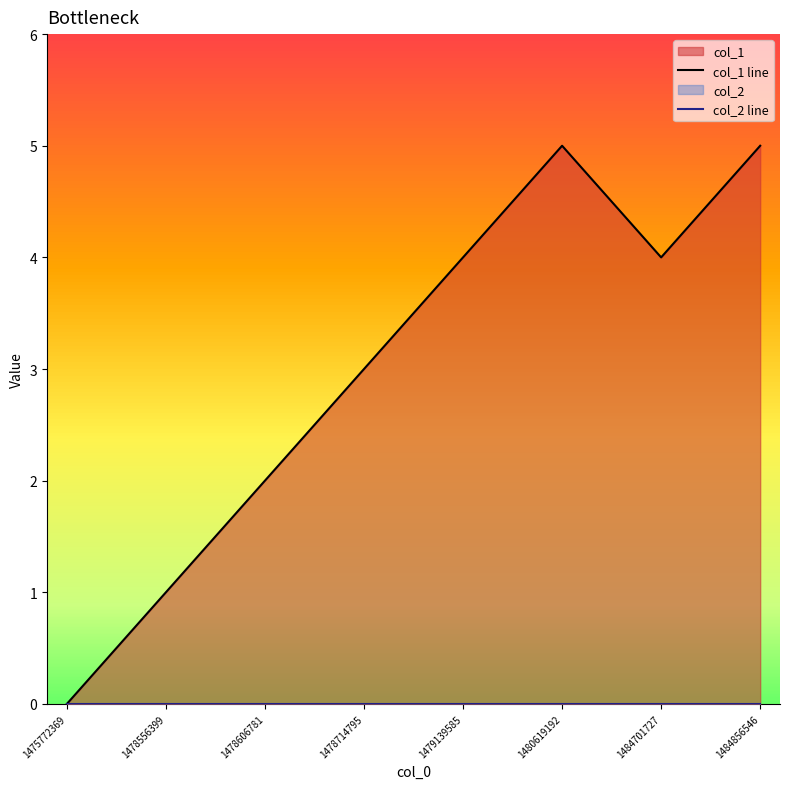

Which series has the largest total across all categories?

col_1 line